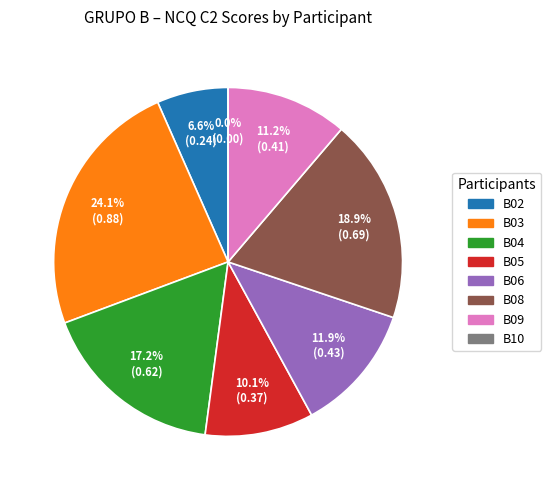

To the nearest percent, what is the combined percentage of B04 and B02?

24%